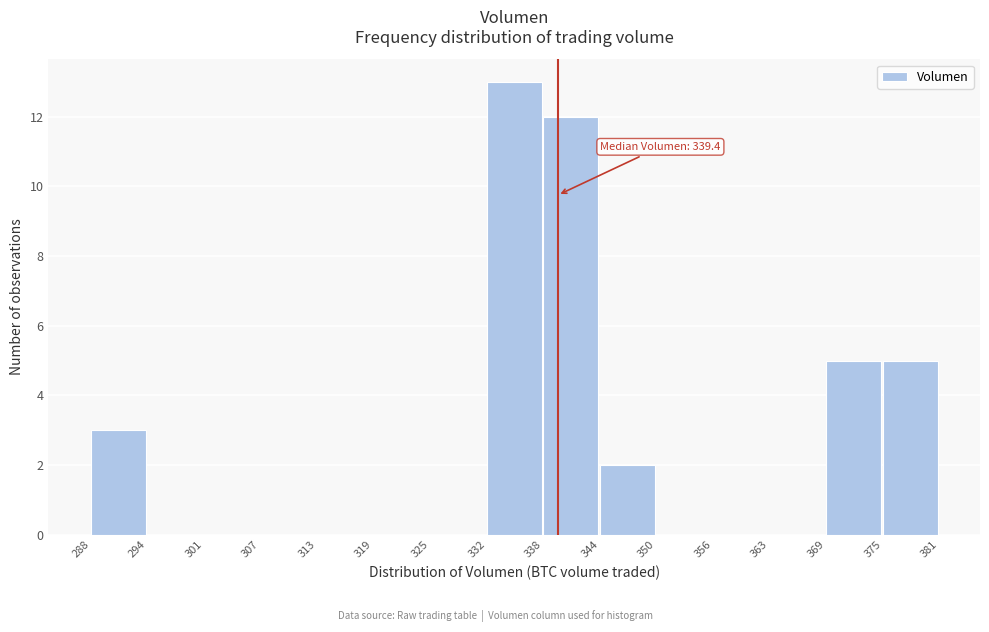

Over which range of the x-axis is the bar tallest?

332 to 338